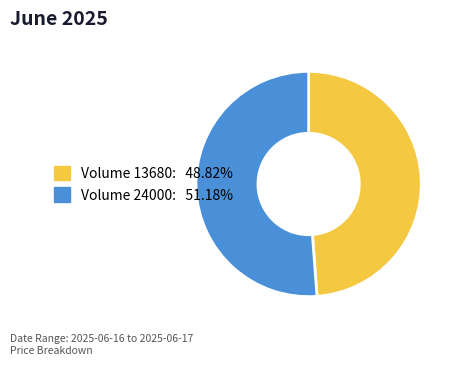

Is there any slice that represents more than half of the pie?

Yes